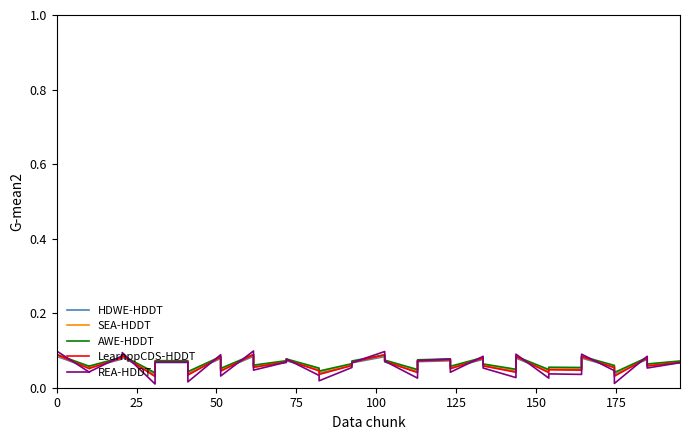

Count the number of data series in this chart.

5